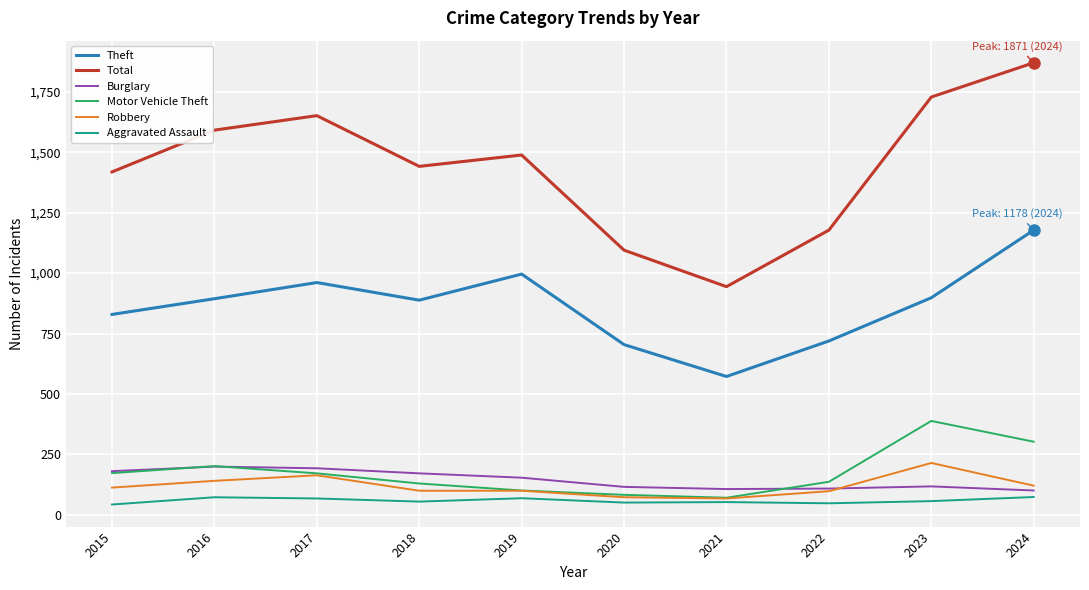

Is it true that Total equals 2279 at 2018?

False